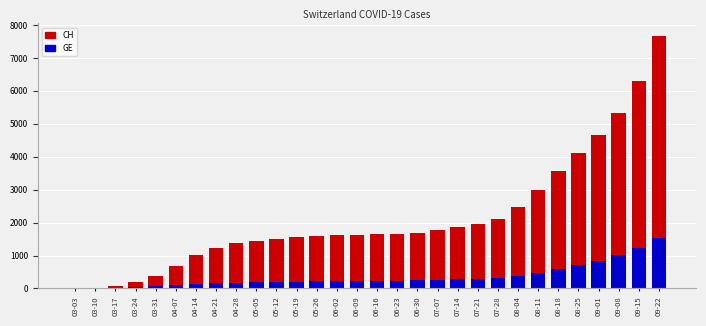

What is the difference between the maximum and minimum values in the GE series?

1523